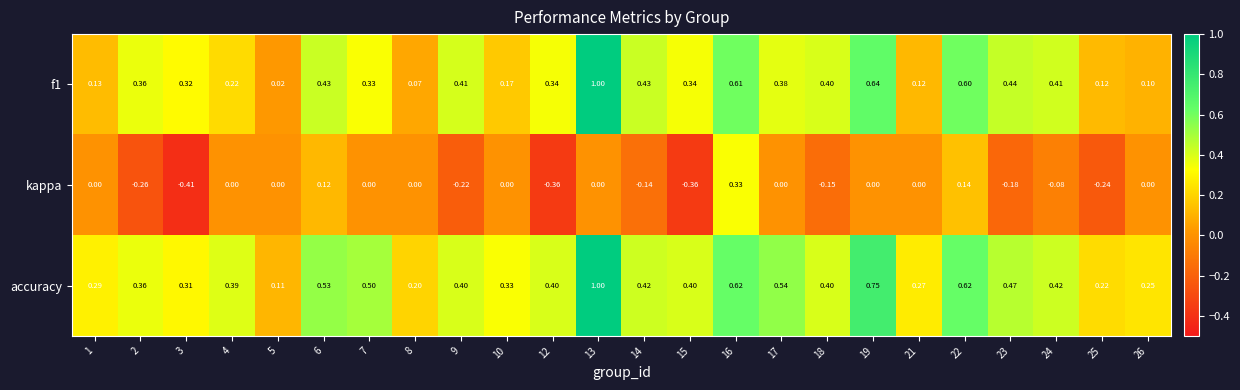

Between 8 and 12, which series saw the biggest shift?

kappa